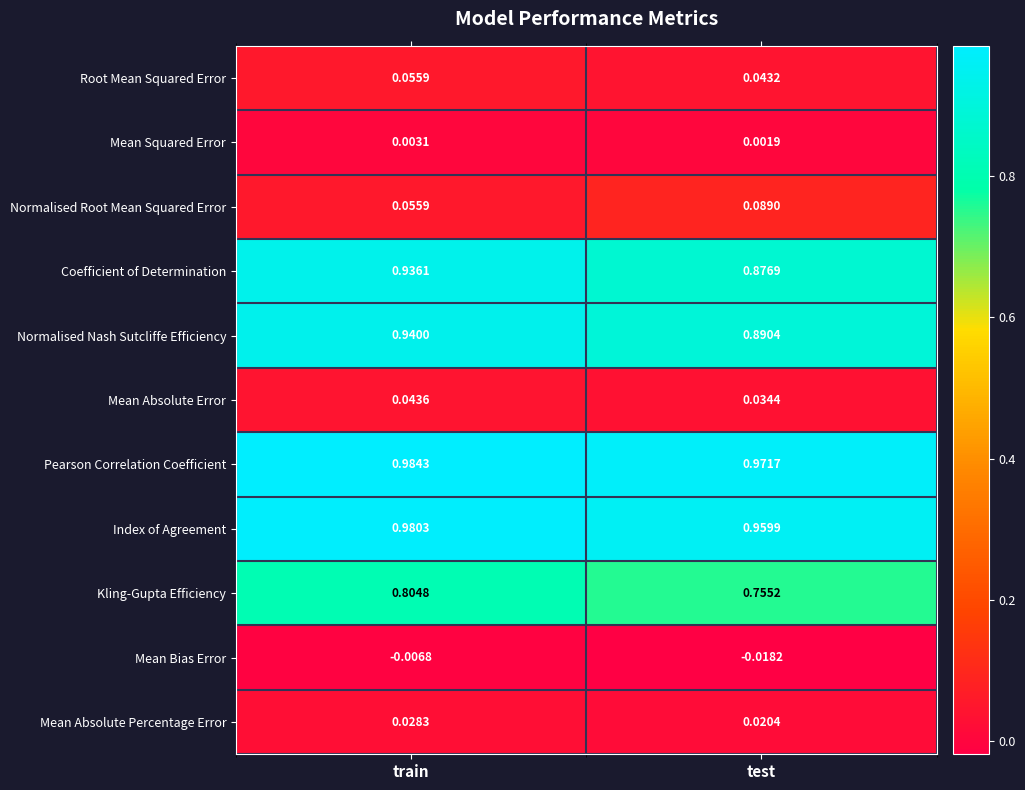

Between train and test, which series saw the biggest shift?

Coefficient of Determination